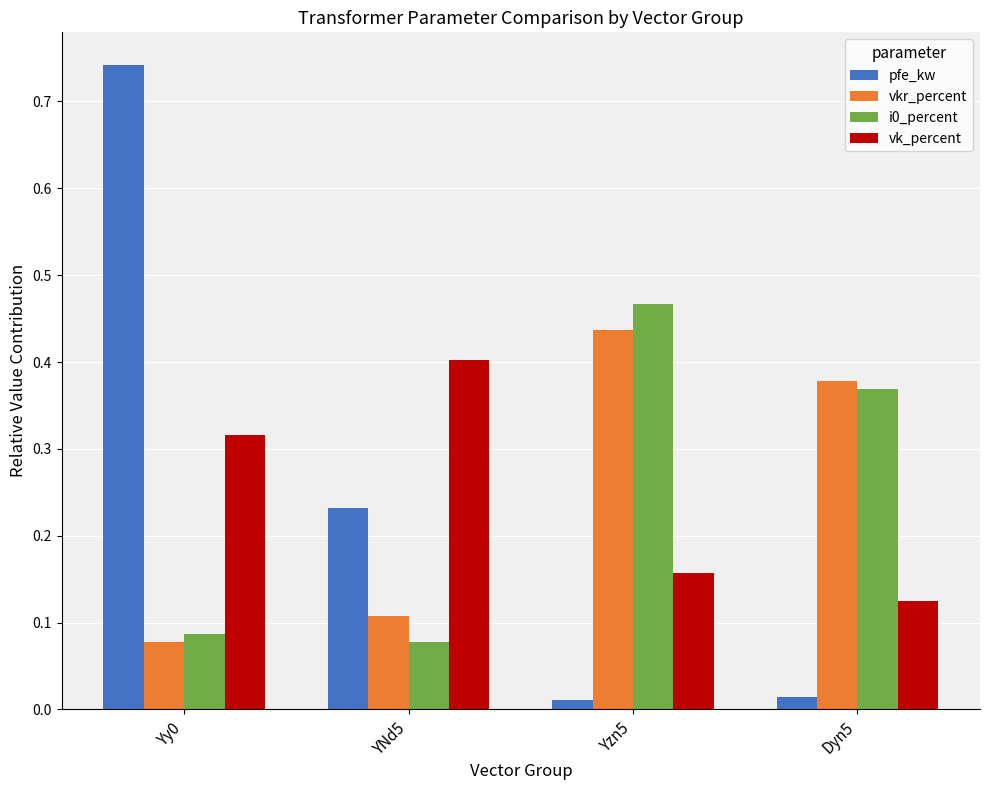

What position from the right is Yy0?

4